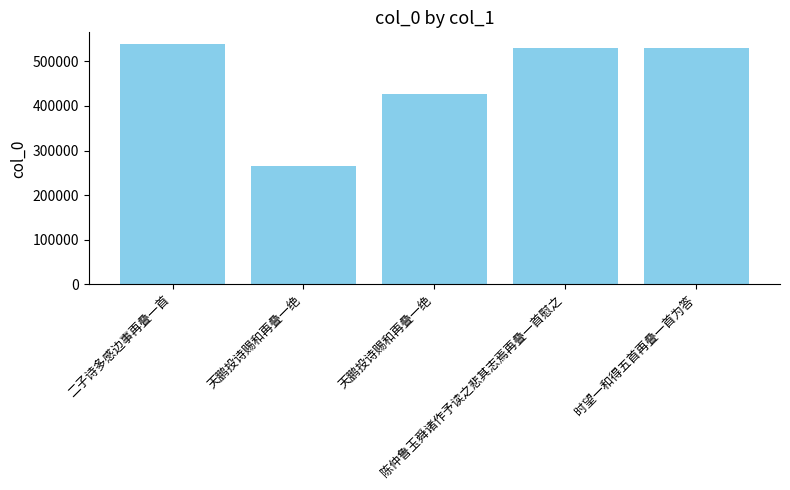

How many bars are there in total?

5